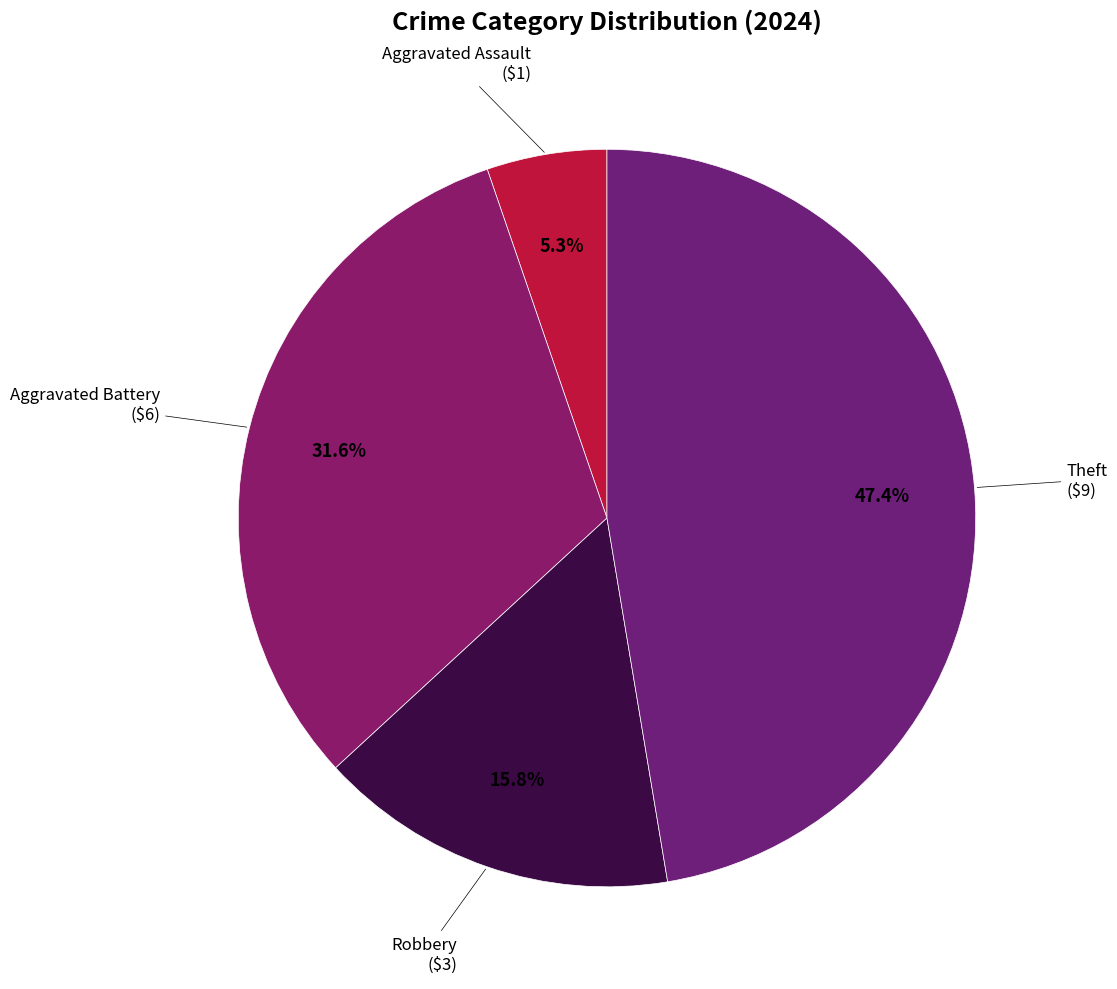

What is the largest slice in the pie chart?

Theft